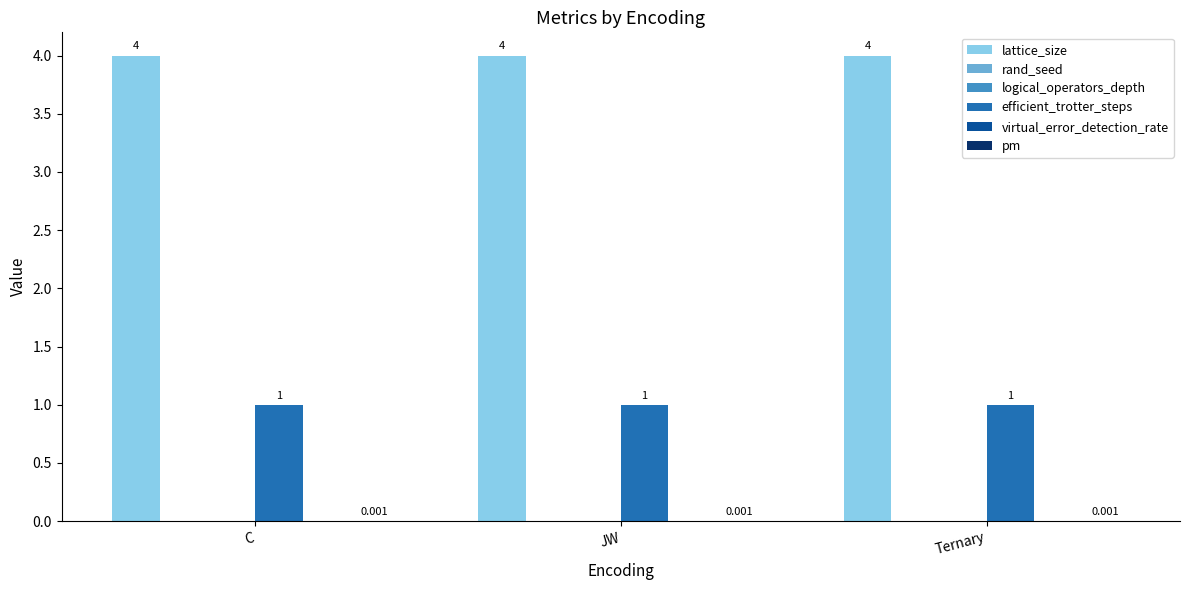

How many bars are there in each group?

6